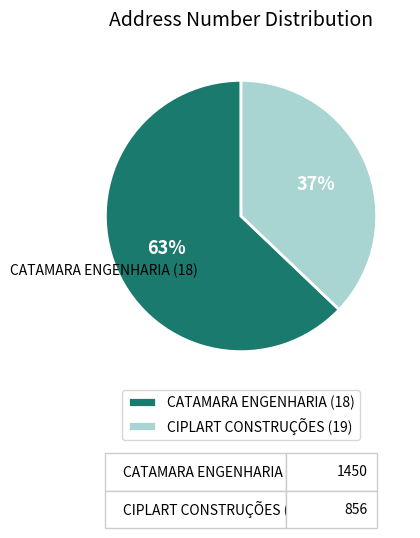

How many segments does this pie chart have?

2